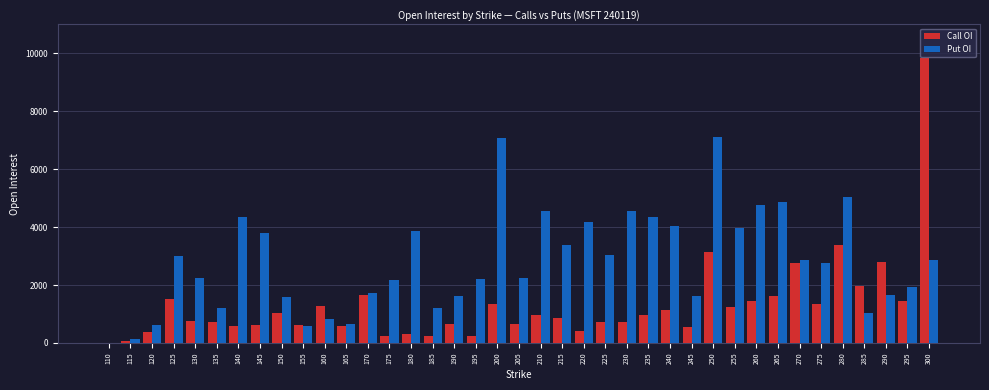

Which series changed the most between 175 and 295?

Call OI